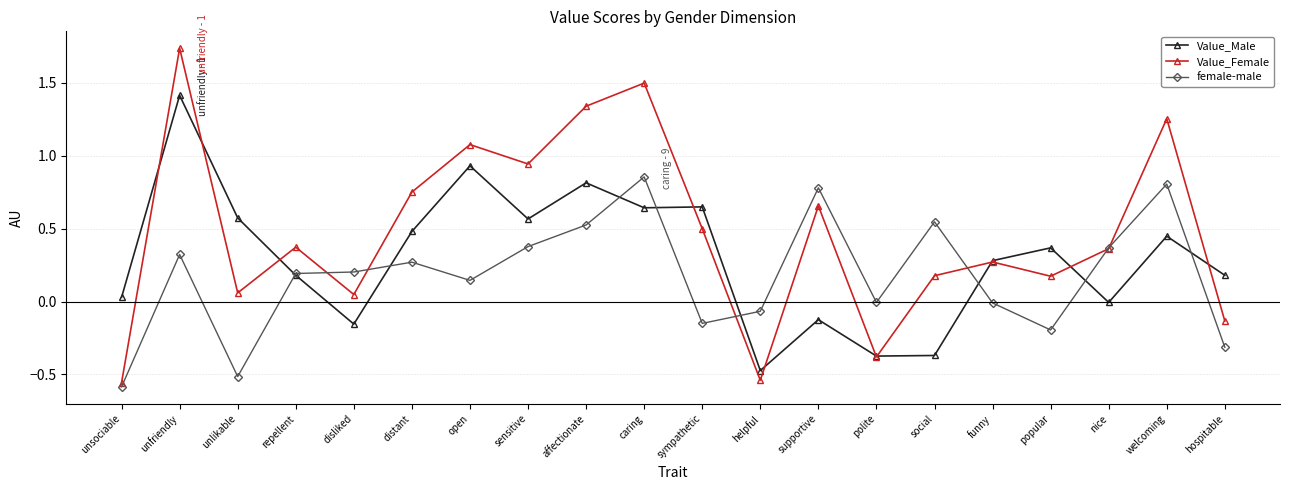

Which series ends up on top after the final intersection of female-male and Value_Female?

Value_Female